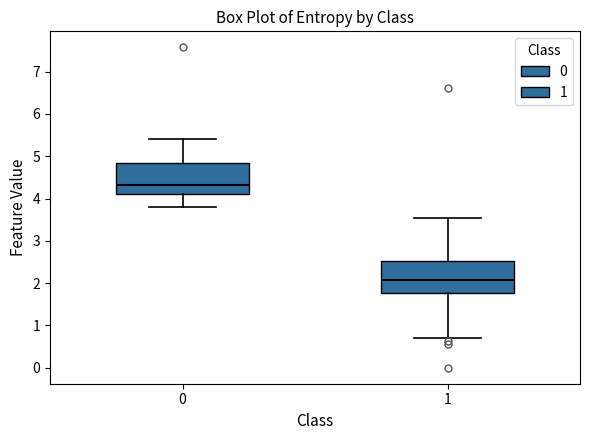

Where does the lower whisker of the box at x = 1 end on the y-axis? The values are not printed on the chart, so give them approximately, as read against the axis.

0.7